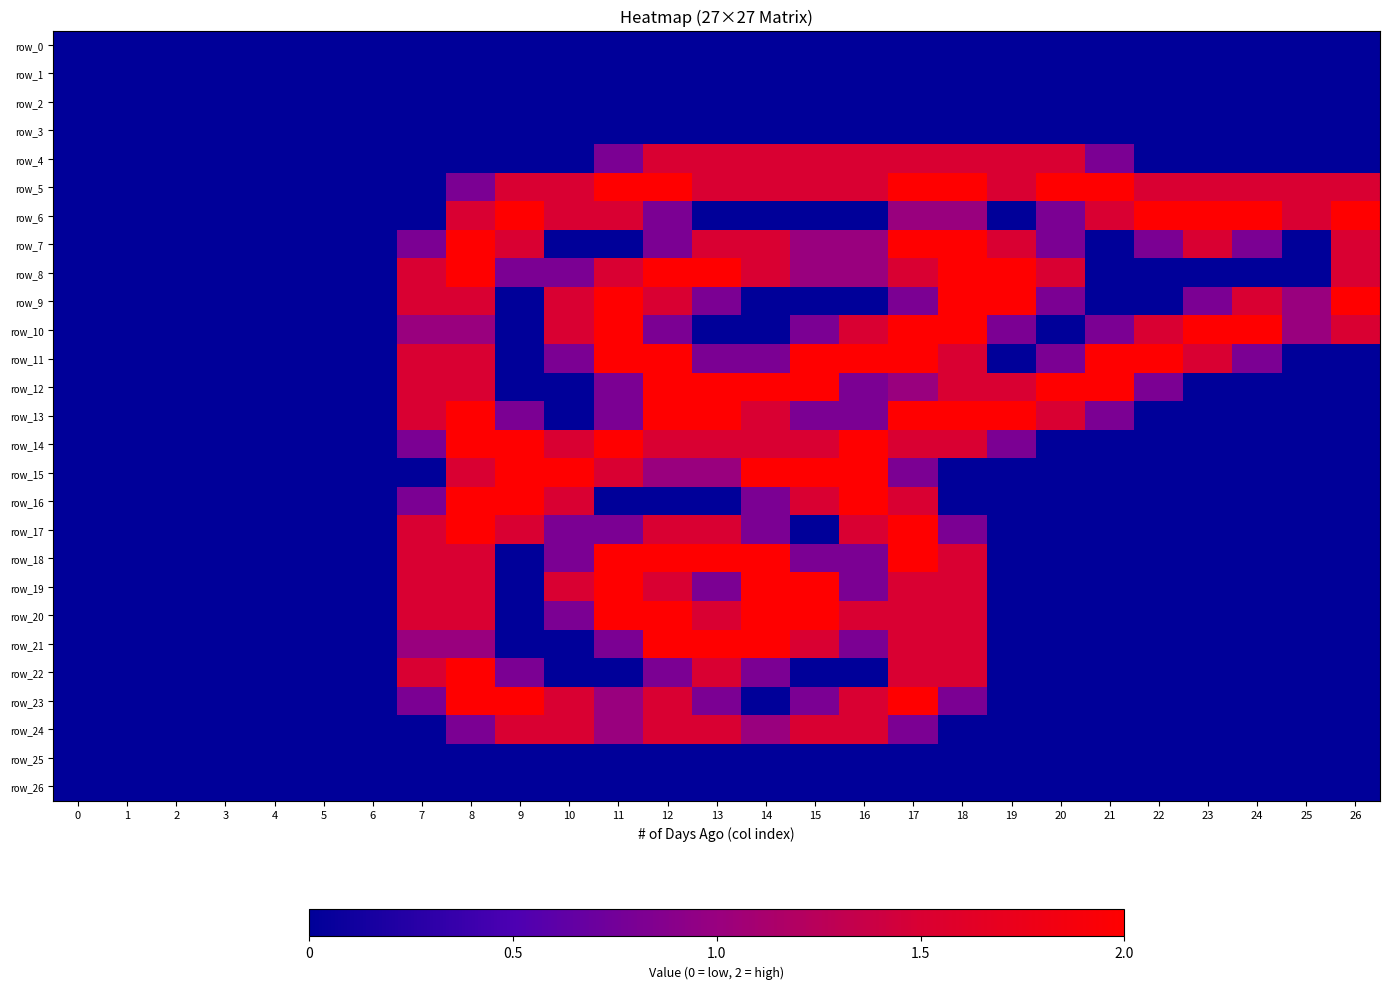

Reading left to right, transcribe all the data shown in this chart.

row_0: 0=0.0	1=0.0	2=0.0	3=0.0	4=0.0	5=0.0	6=0.0	7=0.0	8=0.0	9=0.0	10=0.0	11=0.0	12=0.0	13=0.0	14=0.0	15=0.0	16=0.0	17=0.0	18=0.0	19=0.0	20=0.0	21=0.0	22=0.0	23=0.0	24=0.0	25=0.0	26=0.0
row_1: 0=0.0	1=0.0	2=0.0	3=0.0	4=0.0	5=0.0	6=0.0	7=0.0	8=0.0	9=0.0	10=0.0	11=0.0	12=0.0	13=0.0	14=0.0	15=0.0	16=0.0	17=0.0	18=0.0	19=0.0	20=0.0	21=0.0	22=0.0	23=0.0	24=0.0	25=0.0	26=0.0
row_2: 0=0.0	1=0.0	2=0.0	3=0.0	4=0.0	5=0.0	6=0.0	7=0.0	8=0.0	9=0.0	10=0.0	11=0.0	12=0.0	13=0.0	14=0.0	15=0.0	16=0.0	17=0.0	18=0.0	19=0.0	20=0.0	21=0.0	22=0.0	23=0.0	24=0.0	25=0.0	26=0.0
row_3: 0=0.0	1=0.0	2=0.0	3=0.0	4=0.0	5=0.0	6=0.0	7=0.0	8=0.0	9=0.0	10=0.0	11=0.0	12=0.0	13=0.0	14=0.0	15=0.0	16=0.0	17=0.0	18=0.0	19=0.0	20=0.0	21=0.0	22=0.0	23=0.0	24=0.0	25=0.0	26=0.0
row_4: 0=0.0	1=0.0	2=0.0	3=0.0	4=0.0	5=0.0	6=0.0	7=0.0	8=0.0	9=0.0	10=0.0	11=0.8	12=1.5	13=1.5	14=1.5	15=1.5	16=1.5	17=1.5	18=1.5	19=1.5	20=1.5	21=0.8	22=0.0	23=0.0	24=0.0	25=0.0	26=0.0
row_5: 0=0.0	1=0.0	2=0.0	3=0.0	4=0.0	5=0.0	6=0.0	7=0.0	8=0.8	9=1.5	10=1.5	11=2.0	12=2.0	13=1.5	14=1.5	15=1.5	16=1.5	17=2.0	18=2.0	19=1.5	20=2.0	21=2.0	22=1.5	23=1.5	24=1.5	25=1.5	26=1.5
row_6: 0=0.0	1=0.0	2=0.0	3=0.0	4=0.0	5=0.0	6=0.0	7=0.0	8=1.5	9=2.0	10=1.5	11=1.5	12=0.8	13=0.0	14=0.0	15=0.0	16=0.0	17=1.0	18=1.0	19=0.0	20=0.8	21=1.5	22=2.0	23=2.0	24=2.0	25=1.5	26=2.0
row_7: 0=0.0	1=0.0	2=0.0	3=0.0	4=0.0	5=0.0	6=0.0	7=0.8	8=2.0	9=1.5	10=0.0	11=0.0	12=0.8	13=1.5	14=1.5	15=1.0	16=1.0	17=2.0	18=2.0	19=1.5	20=0.8	21=0.0	22=0.8	23=1.5	24=0.8	25=0.0	26=1.5
row_8: 0=0.0	1=0.0	2=0.0	3=0.0	4=0.0	5=0.0	6=0.0	7=1.5	8=2.0	9=0.8	10=0.8	11=1.5	12=2.0	13=2.0	14=1.5	15=1.0	16=1.0	17=1.5	18=2.0	19=2.0	20=1.5	21=0.0	22=0.0	23=0.0	24=0.0	25=0.0	26=1.5
row_9: 0=0.0	1=0.0	2=0.0	3=0.0	4=0.0	5=0.0	6=0.0	7=1.5	8=1.5	9=0.0	10=1.5	11=2.0	12=1.5	13=0.8	14=0.0	15=0.0	16=0.0	17=0.8	18=2.0	19=2.0	20=0.8	21=0.0	22=0.0	23=0.8	24=1.5	25=1.0	26=2.0
row_10: 0=0.0	1=0.0	2=0.0	3=0.0	4=0.0	5=0.0	6=0.0	7=1.0	8=1.0	9=0.0	10=1.5	11=2.0	12=0.8	13=0.0	14=0.0	15=0.8	16=1.5	17=2.0	18=2.0	19=0.8	20=0.0	21=0.8	22=1.5	23=2.0	24=2.0	25=1.0	26=1.5
row_11: 0=0.0	1=0.0	2=0.0	3=0.0	4=0.0	5=0.0	6=0.0	7=1.5	8=1.5	9=0.0	10=0.8	11=2.0	12=2.0	13=0.8	14=0.8	15=2.0	16=2.0	17=2.0	18=1.5	19=0.0	20=0.8	21=2.0	22=2.0	23=1.5	24=0.8	25=0.0	26=0.0
row_12: 0=0.0	1=0.0	2=0.0	3=0.0	4=0.0	5=0.0	6=0.0	7=1.5	8=1.5	9=0.0	10=0.0	11=0.8	12=2.0	13=2.0	14=2.0	15=2.0	16=0.8	17=1.0	18=1.5	19=1.5	20=2.0	21=2.0	22=0.8	23=0.0	24=0.0	25=0.0	26=0.0
row_13: 0=0.0	1=0.0	2=0.0	3=0.0	4=0.0	5=0.0	6=0.0	7=1.5	8=2.0	9=0.8	10=0.0	11=0.8	12=2.0	13=2.0	14=1.5	15=0.8	16=0.8	17=2.0	18=2.0	19=2.0	20=1.5	21=0.8	22=0.0	23=0.0	24=0.0	25=0.0	26=0.0
row_14: 0=0.0	1=0.0	2=0.0	3=0.0	4=0.0	5=0.0	6=0.0	7=0.8	8=2.0	9=2.0	10=1.5	11=2.0	12=1.5	13=1.5	14=1.5	15=1.5	16=2.0	17=1.5	18=1.5	19=0.8	20=0.0	21=0.0	22=0.0	23=0.0	24=0.0	25=0.0	26=0.0
row_15: 0=0.0	1=0.0	2=0.0	3=0.0	4=0.0	5=0.0	6=0.0	7=0.0	8=1.5	9=2.0	10=2.0	11=1.5	12=1.0	13=1.0	14=2.0	15=2.0	16=2.0	17=0.8	18=0.0	19=0.0	20=0.0	21=0.0	22=0.0	23=0.0	24=0.0	25=0.0	26=0.0
row_16: 0=0.0	1=0.0	2=0.0	3=0.0	4=0.0	5=0.0	6=0.0	7=0.8	8=2.0	9=2.0	10=1.5	11=0.0	12=0.0	13=0.0	14=0.8	15=1.5	16=2.0	17=1.5	18=0.0	19=0.0	20=0.0	21=0.0	22=0.0	23=0.0	24=0.0	25=0.0	26=0.0
row_17: 0=0.0	1=0.0	2=0.0	3=0.0	4=0.0	5=0.0	6=0.0	7=1.5	8=2.0	9=1.5	10=0.8	11=0.8	12=1.5	13=1.5	14=0.8	15=0.0	16=1.5	17=2.0	18=0.8	19=0.0	20=0.0	21=0.0	22=0.0	23=0.0	24=0.0	25=0.0	26=0.0
row_18: 0=0.0	1=0.0	2=0.0	3=0.0	4=0.0	5=0.0	6=0.0	7=1.5	8=1.5	9=0.0	10=0.8	11=2.0	12=2.0	13=2.0	14=2.0	15=0.8	16=0.8	17=2.0	18=1.5	19=0.0	20=0.0	21=0.0	22=0.0	23=0.0	24=0.0	25=0.0	26=0.0
row_19: 0=0.0	1=0.0	2=0.0	3=0.0	4=0.0	5=0.0	6=0.0	7=1.5	8=1.5	9=0.0	10=1.5	11=2.0	12=1.5	13=0.8	14=2.0	15=2.0	16=0.8	17=1.5	18=1.5	19=0.0	20=0.0	21=0.0	22=0.0	23=0.0	24=0.0	25=0.0	26=0.0
row_20: 0=0.0	1=0.0	2=0.0	3=0.0	4=0.0	5=0.0	6=0.0	7=1.5	8=1.5	9=0.0	10=0.8	11=2.0	12=2.0	13=1.5	14=2.0	15=2.0	16=1.5	17=1.5	18=1.5	19=0.0	20=0.0	21=0.0	22=0.0	23=0.0	24=0.0	25=0.0	26=0.0
row_21: 0=0.0	1=0.0	2=0.0	3=0.0	4=0.0	5=0.0	6=0.0	7=1.0	8=1.0	9=0.0	10=0.0	11=0.8	12=2.0	13=2.0	14=2.0	15=1.5	16=0.8	17=1.5	18=1.5	19=0.0	20=0.0	21=0.0	22=0.0	23=0.0	24=0.0	25=0.0	26=0.0
row_22: 0=0.0	1=0.0	2=0.0	3=0.0	4=0.0	5=0.0	6=0.0	7=1.5	8=2.0	9=0.8	10=0.0	11=0.0	12=0.8	13=1.5	14=0.8	15=0.0	16=0.0	17=1.5	18=1.5	19=0.0	20=0.0	21=0.0	22=0.0	23=0.0	24=0.0	25=0.0	26=0.0
row_23: 0=0.0	1=0.0	2=0.0	3=0.0	4=0.0	5=0.0	6=0.0	7=0.8	8=2.0	9=2.0	10=1.5	11=1.0	12=1.5	13=0.8	14=0.0	15=0.8	16=1.5	17=2.0	18=0.8	19=0.0	20=0.0	21=0.0	22=0.0	23=0.0	24=0.0	25=0.0	26=0.0
row_24: 0=0.0	1=0.0	2=0.0	3=0.0	4=0.0	5=0.0	6=0.0	7=0.0	8=0.8	9=1.5	10=1.5	11=1.0	12=1.5	13=1.5	14=1.0	15=1.5	16=1.5	17=0.8	18=0.0	19=0.0	20=0.0	21=0.0	22=0.0	23=0.0	24=0.0	25=0.0	26=0.0
row_25: 0=0.0	1=0.0	2=0.0	3=0.0	4=0.0	5=0.0	6=0.0	7=0.0	8=0.0	9=0.0	10=0.0	11=0.0	12=0.0	13=0.0	14=0.0	15=0.0	16=0.0	17=0.0	18=0.0	19=0.0	20=0.0	21=0.0	22=0.0	23=0.0	24=0.0	25=0.0	26=0.0
row_26: 0=0.0	1=0.0	2=0.0	3=0.0	4=0.0	5=0.0	6=0.0	7=0.0	8=0.0	9=0.0	10=0.0	11=0.0	12=0.0	13=0.0	14=0.0	15=0.0	16=0.0	17=0.0	18=0.0	19=0.0	20=0.0	21=0.0	22=0.0	23=0.0	24=0.0	25=0.0	26=0.0